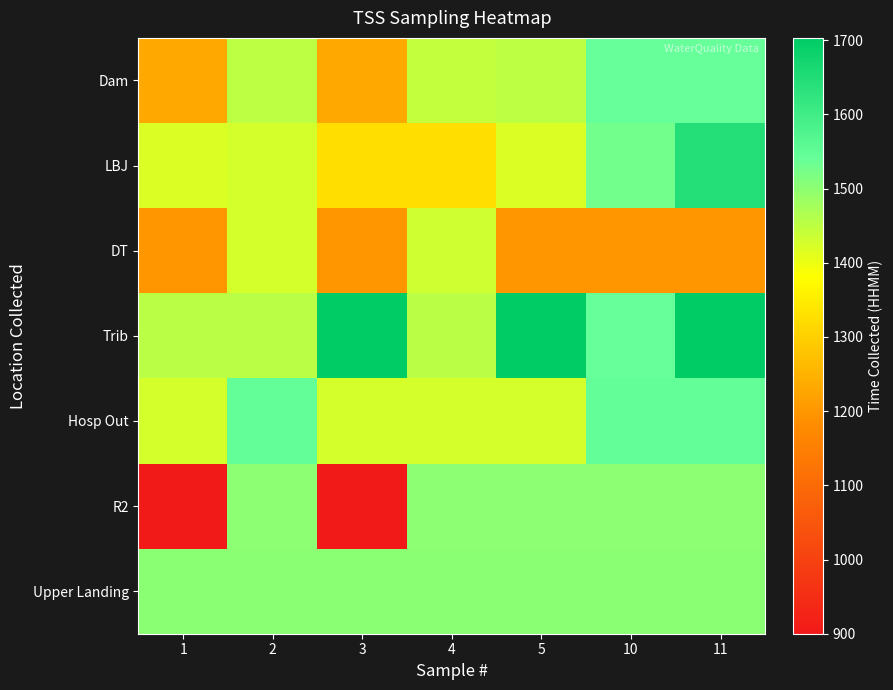

Reading left to right, list all the values displayed in this chart.

Dam: 1=1232	2=1450	3=1232	4=1443	5=1450	10=1542	11=1542
LBJ: 1=1419	2=1426	3=1325	4=1325	5=1419	10=1529	11=1646
DT: 1=1200	2=1424	3=1200	4=1433	5=1200	10=1200	11=1200
Trib: 1=1455	2=1455	3=1703	4=1455	5=1703	10=1542	11=1703
Hosp Out: 1=1424	2=1546	3=1424	4=1424	5=1424	10=1546	11=1546
R2: 1=900	2=1500	3=900	4=1500	5=1500	10=1500	11=1500
Upper Landing: 1=1505	2=1505	3=1505	4=1505	5=1505	10=1505	11=1505